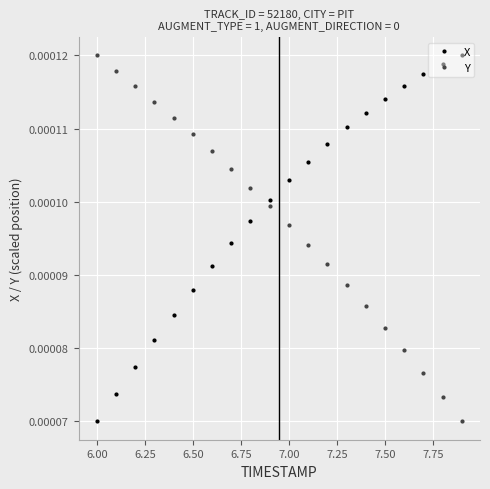

True or false: X has more than 1 interior local peaks.

False